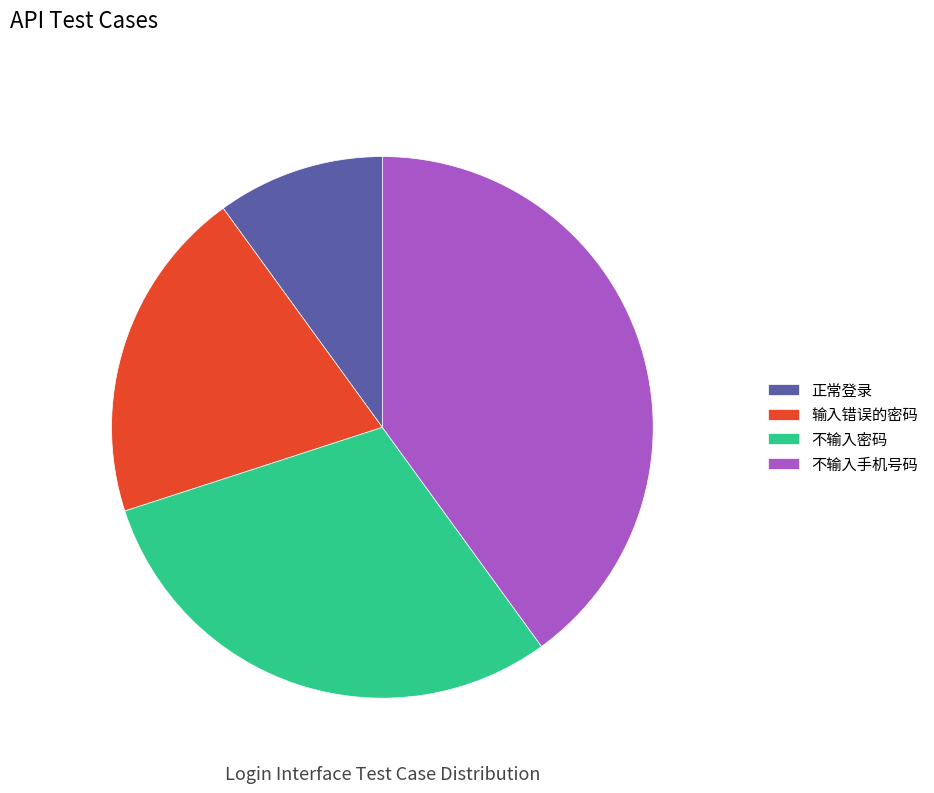

To the nearest percent, what portion does 正常登录 represent?

10%